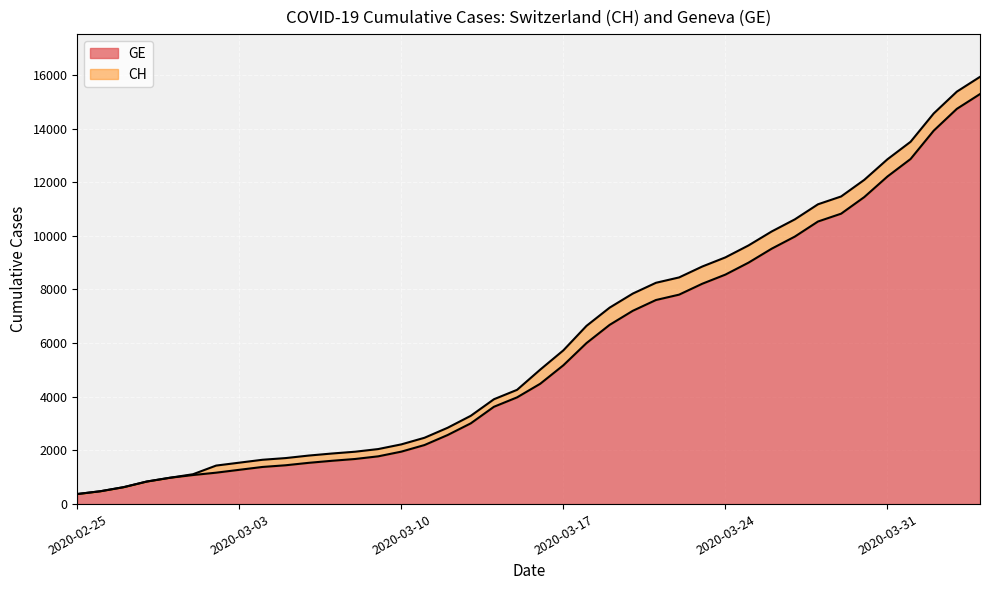

Which series has the widest spread of values?

CH